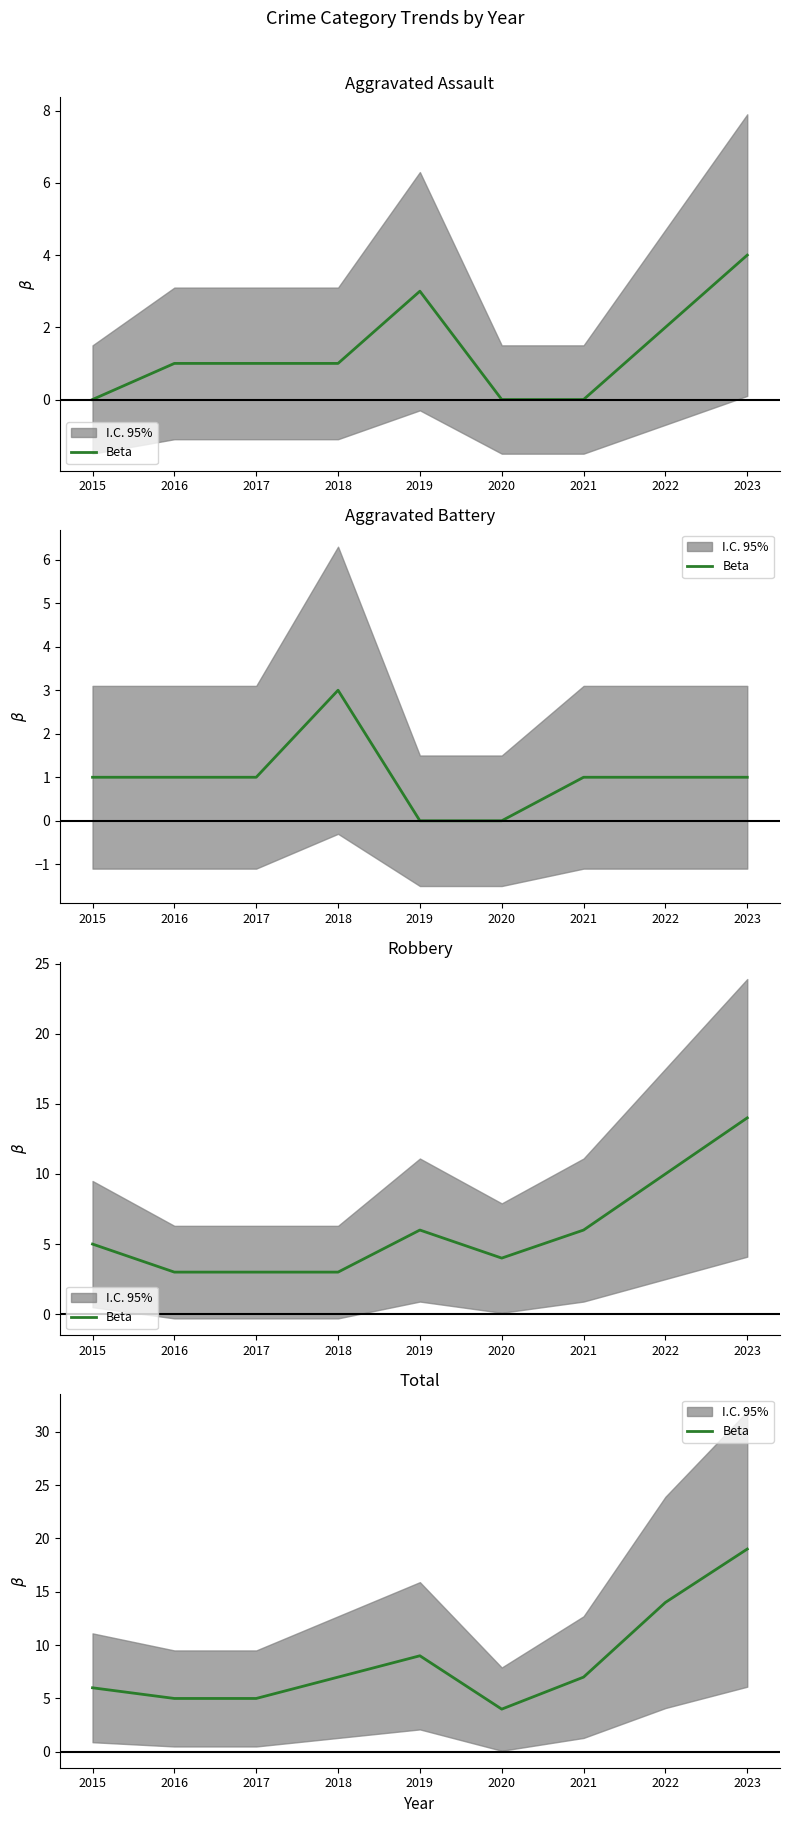

What is the value of the 1st point from the left?

6